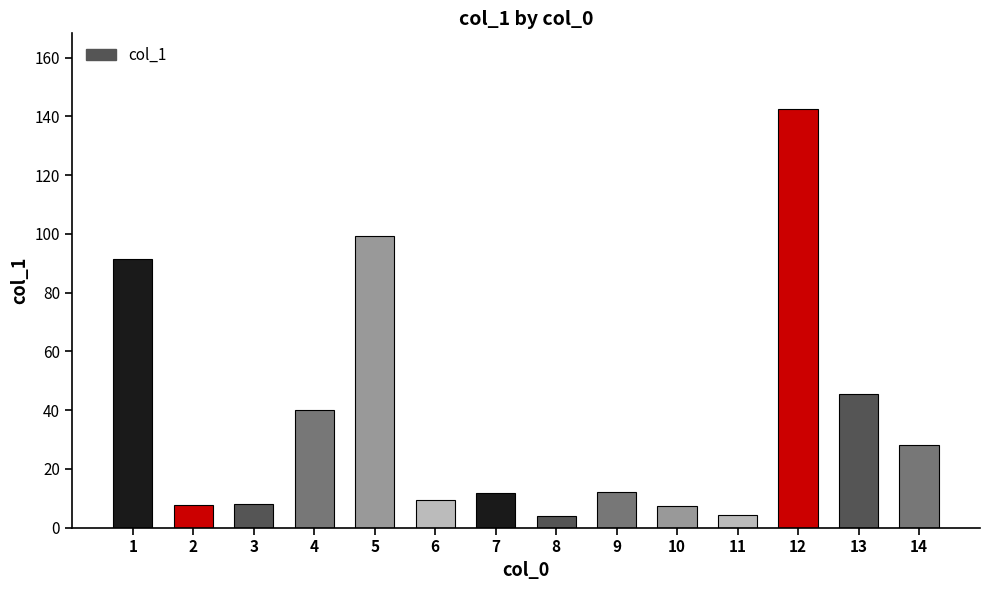

True or false: the data shows 2.0 at 3.

False